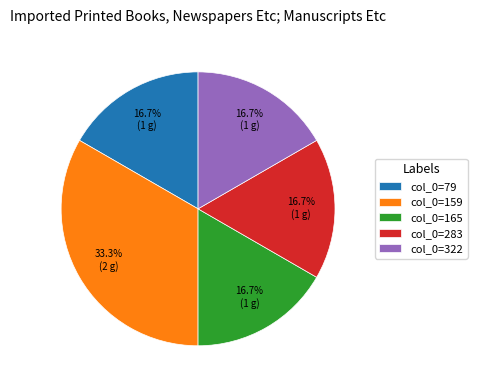

How many segments does this pie chart have?

5